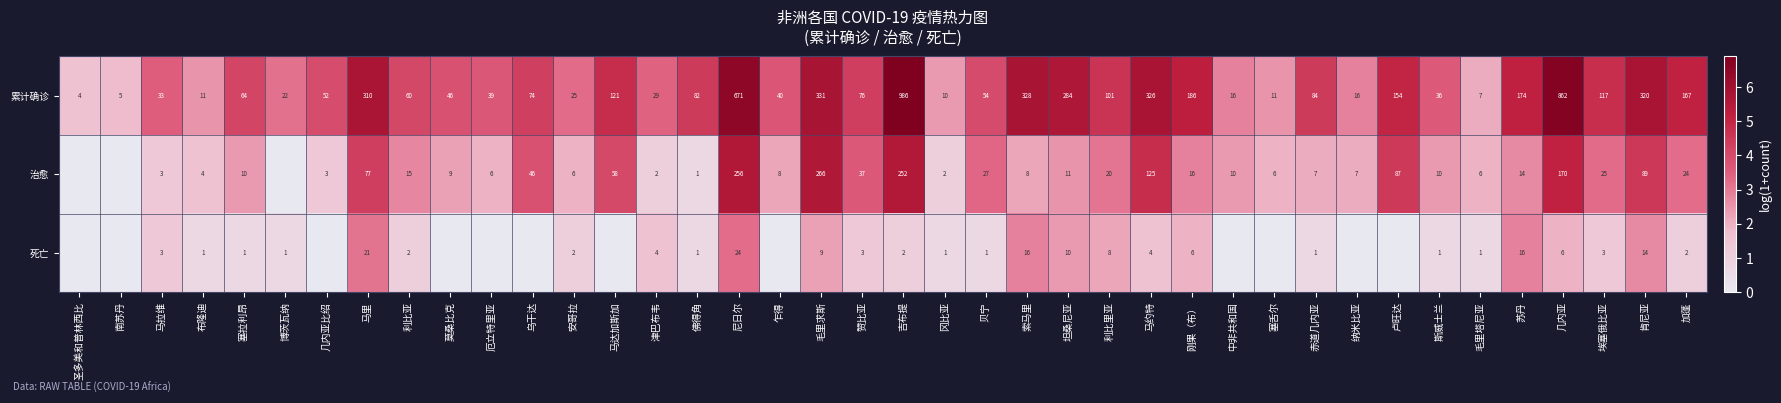

What is the total value across all series at 加蓬?

193